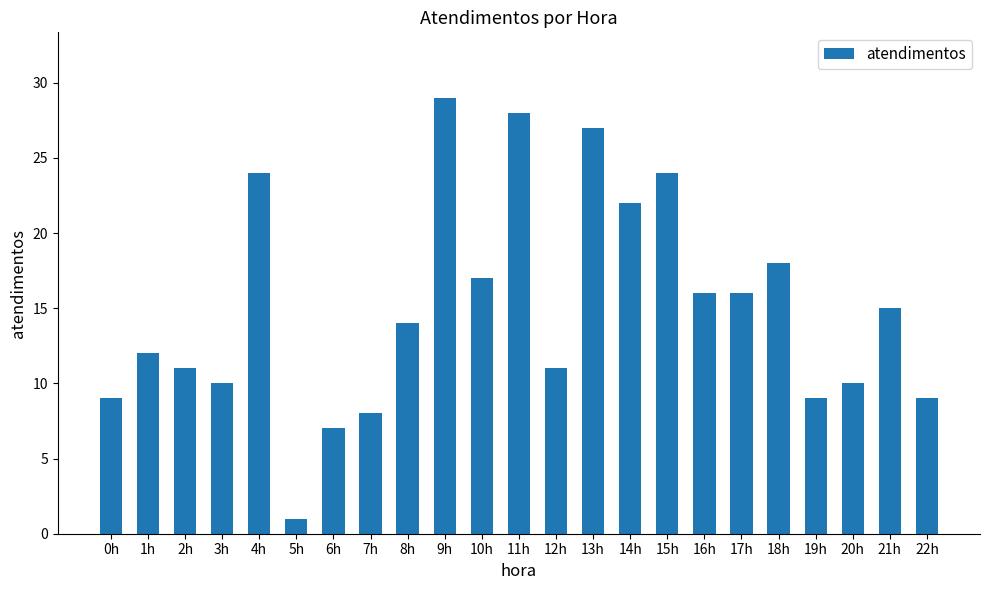

How many data points are less than 14?

11